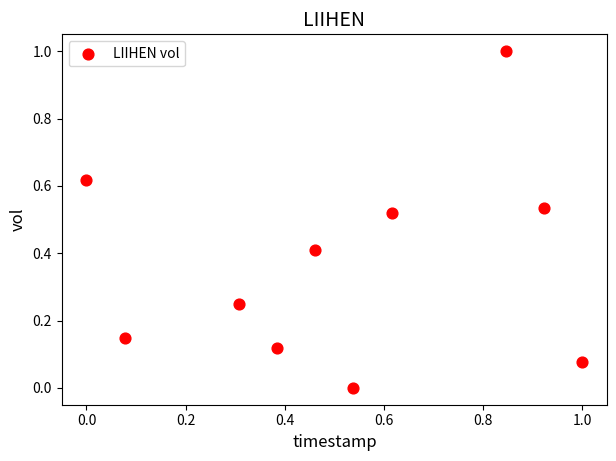

What is the range of X values (max minus min)?

1.0